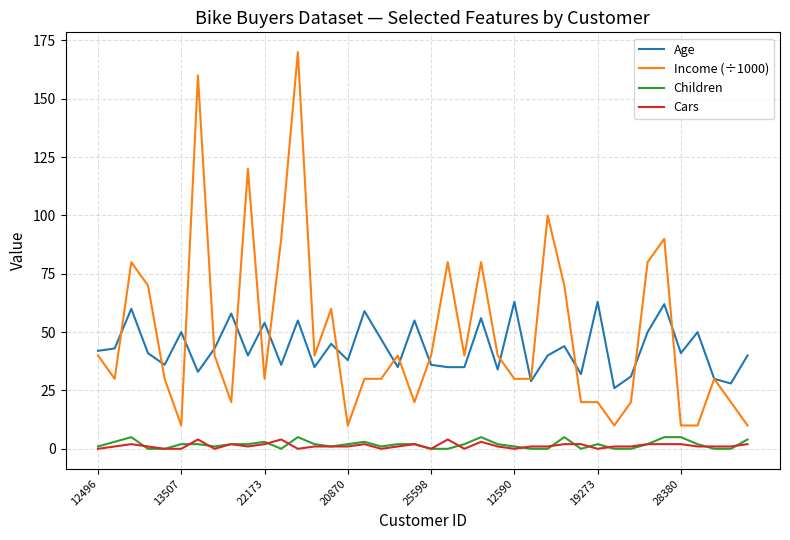

What is the maximum value shown in the chart?

170